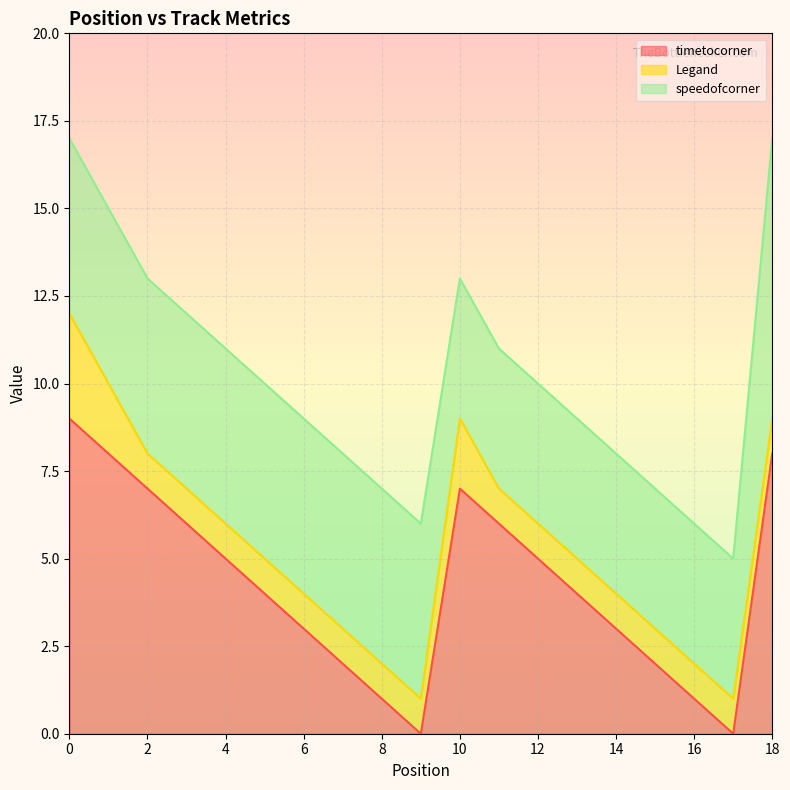

Between 0 and 16, which series saw the biggest shift?

timetocorner